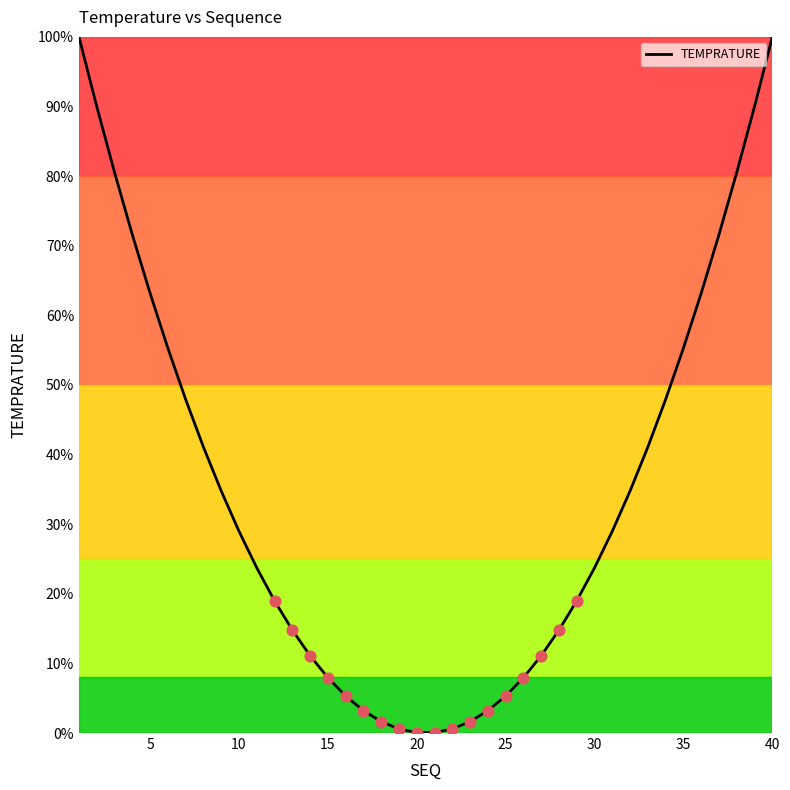

What is the maximum value shown in the chart?

100.0